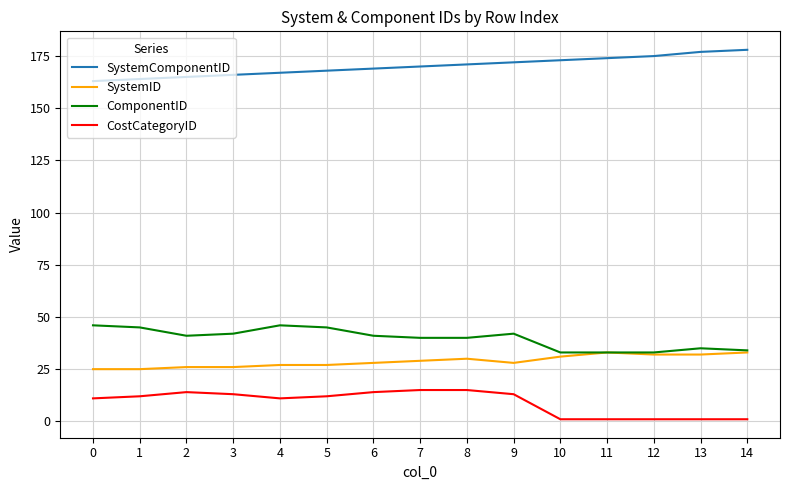

List the series in order of their peak value, highest first.

SystemComponentID, ComponentID, SystemID, CostCategoryID